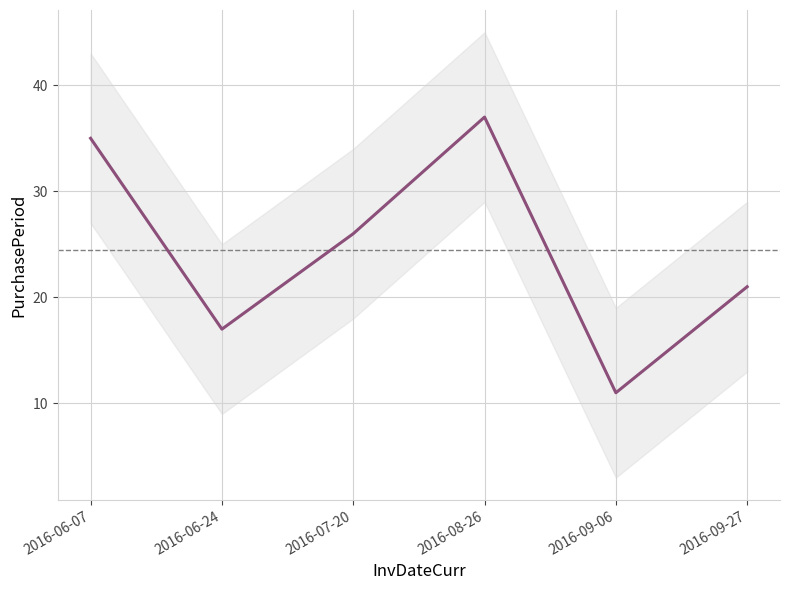

What is the ratio of the value at 2016-06-07 to the value at 2016-07-20?

1.3